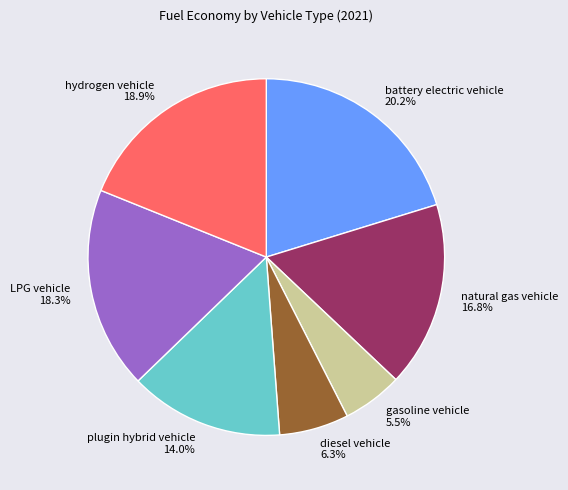

Rank the categories by value from lowest to highest.

gasoline vehicle, diesel vehicle, plugin hybrid vehicle, natural gas vehicle, LPG vehicle, hydrogen vehicle, battery electric vehicle